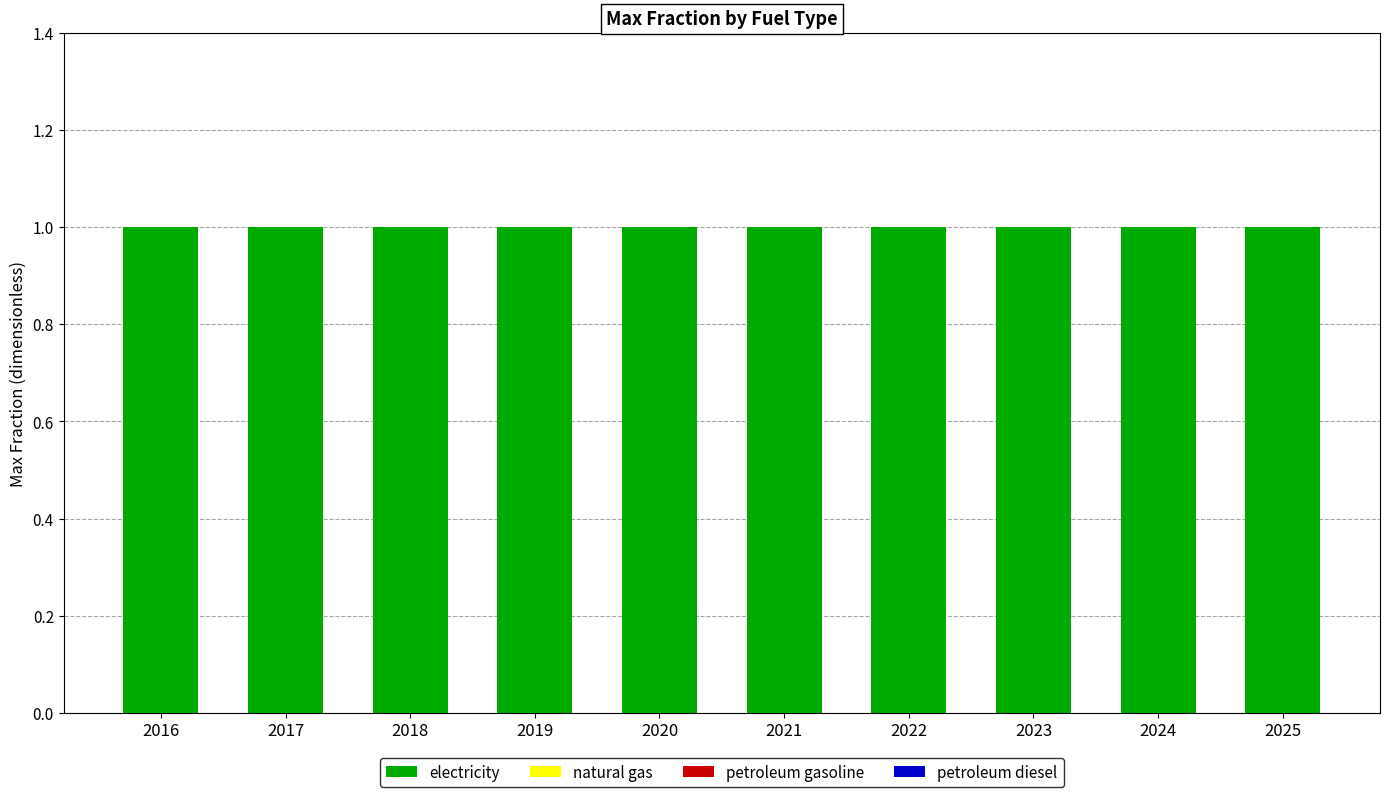

Which series has the largest range (max minus min)?

electricity